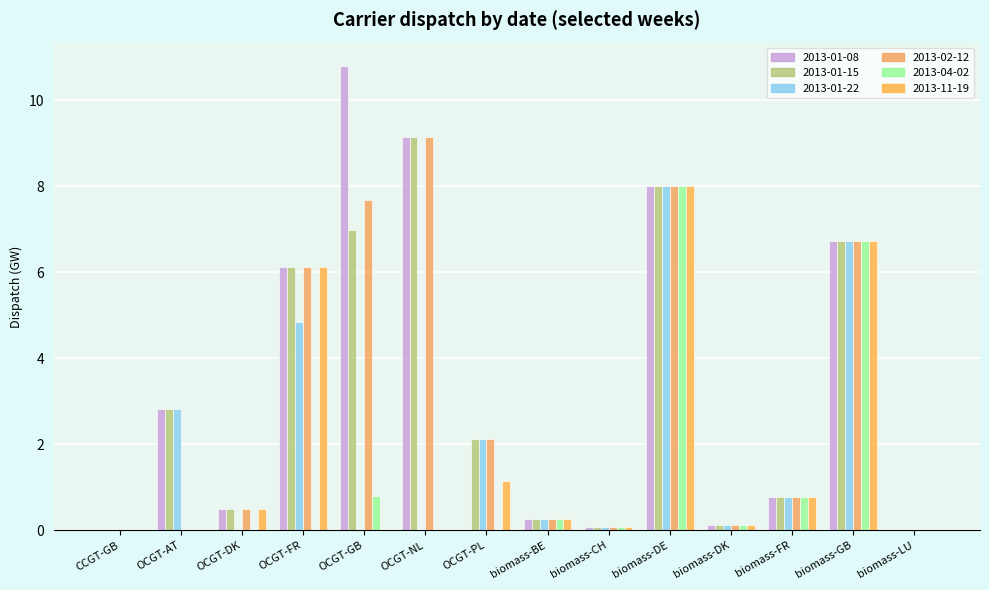

Which series has the widest spread of values?

2013-01-08